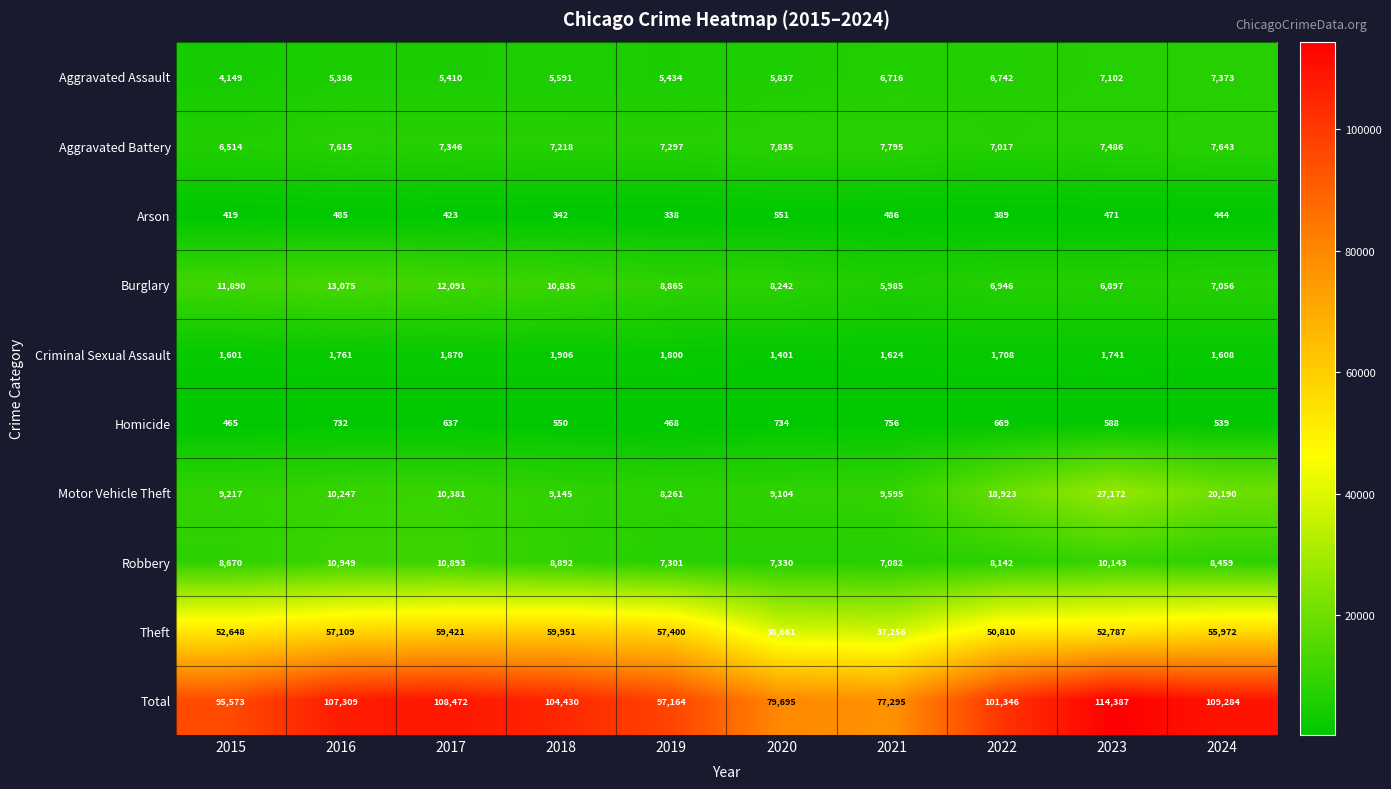

How many distinct data groups are displayed?

10